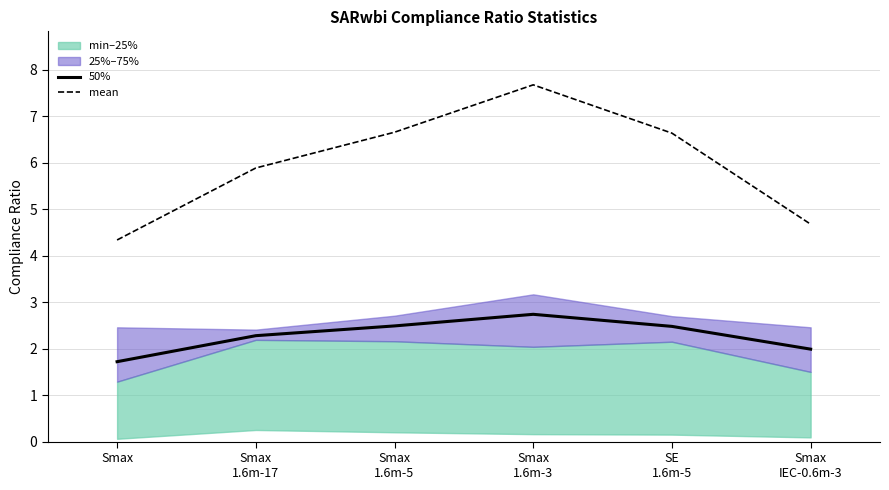

What position from the right is SE
1.6m-5?

2